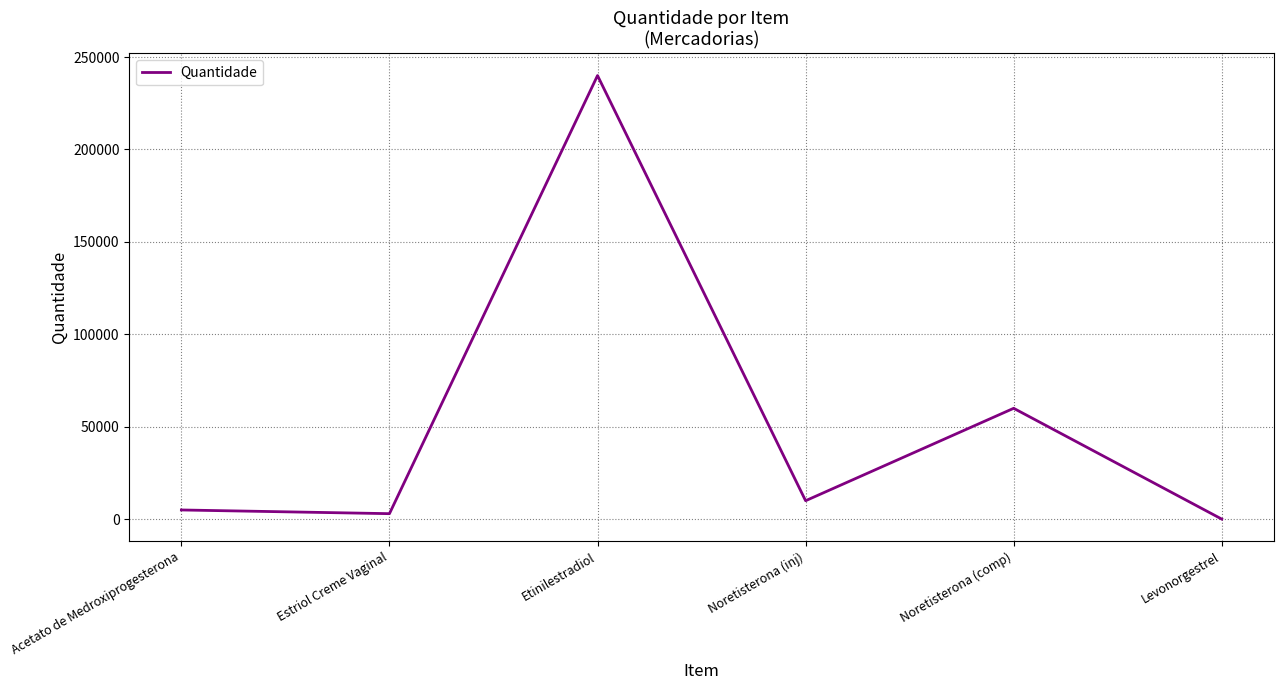

What value does the data have at Etinilestradiol?

240000